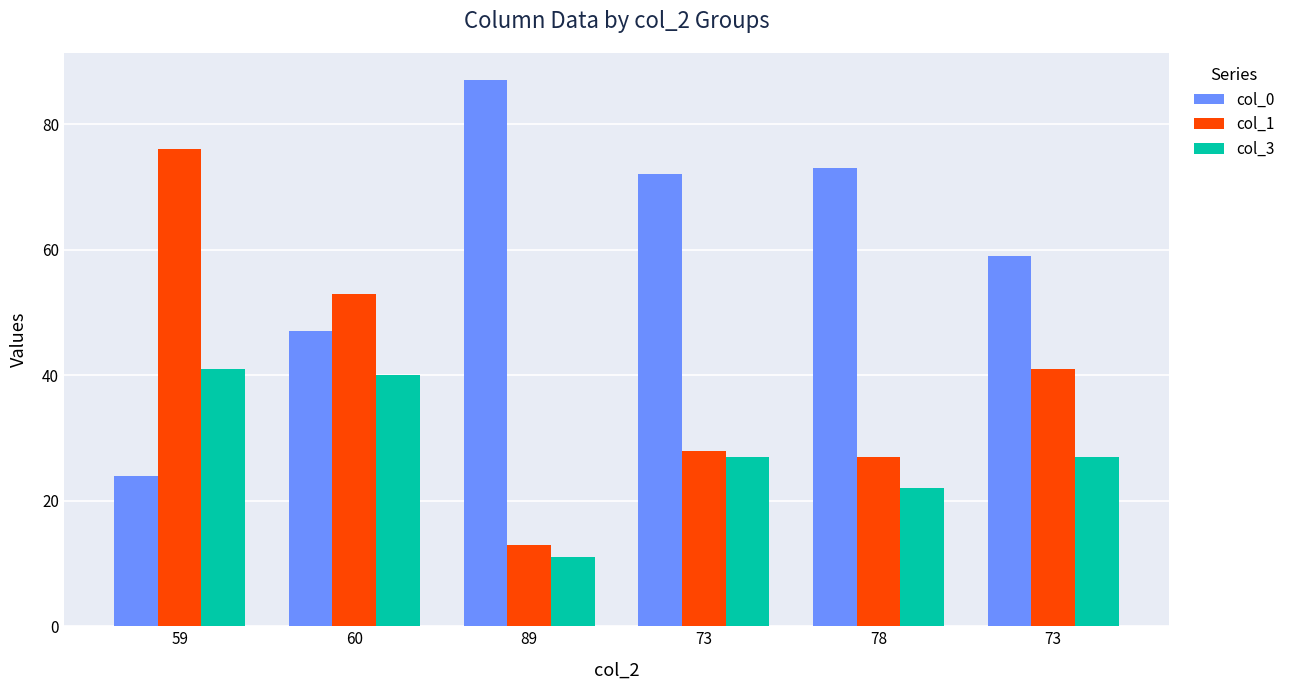

True or false: col_3 has a value of 7 at 89.

False